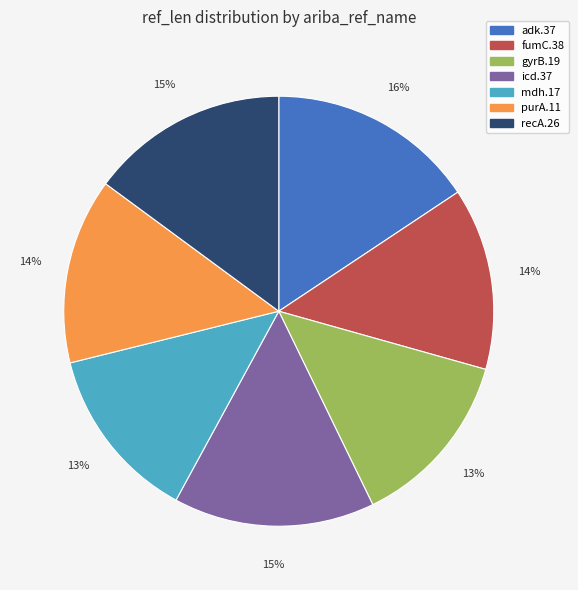

What percentage is the mdh.17 slice, to the nearest percent?

13%